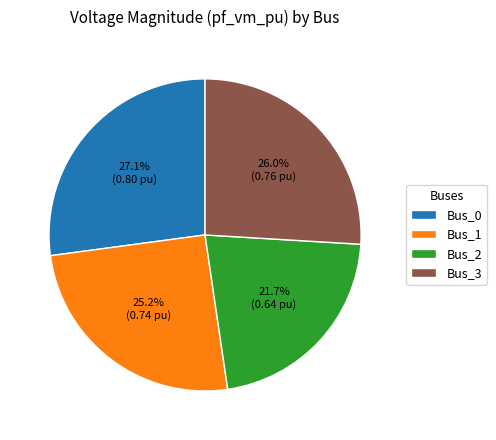

Rank the categories by value from lowest to highest.

Bus_2, Bus_1, Bus_3, Bus_0